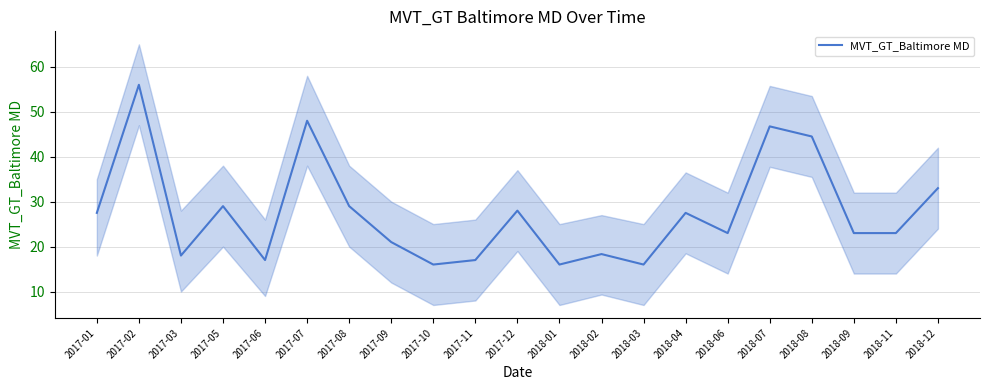

What is the change in value from 2017-01 to 2017-07?

+20.5